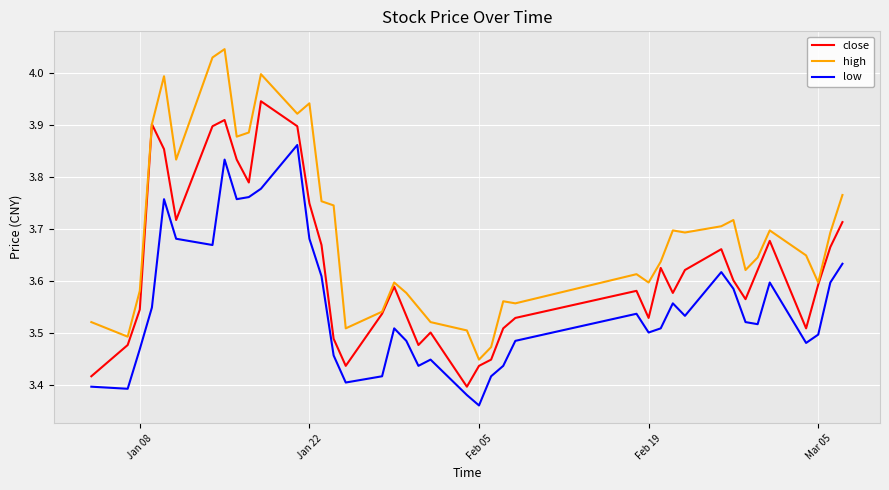

Which series has the largest range (max minus min)?

high